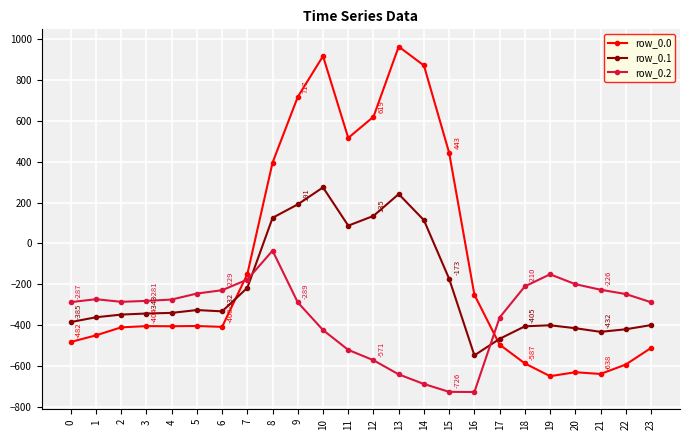

What is the sum of all row_0.0 values?

-2026.6